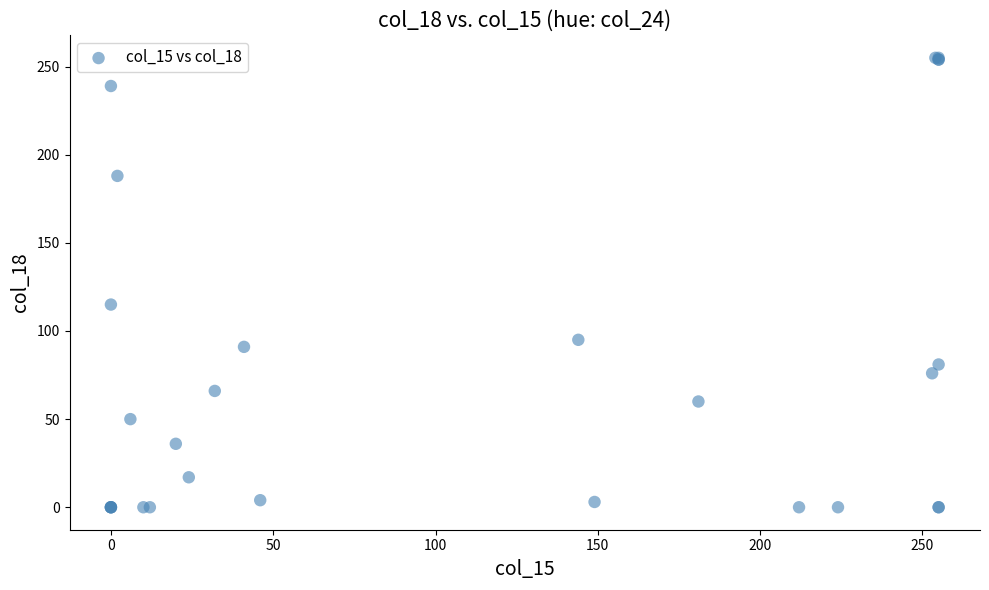

What Y value in the scatter plot is closest to 127?

115